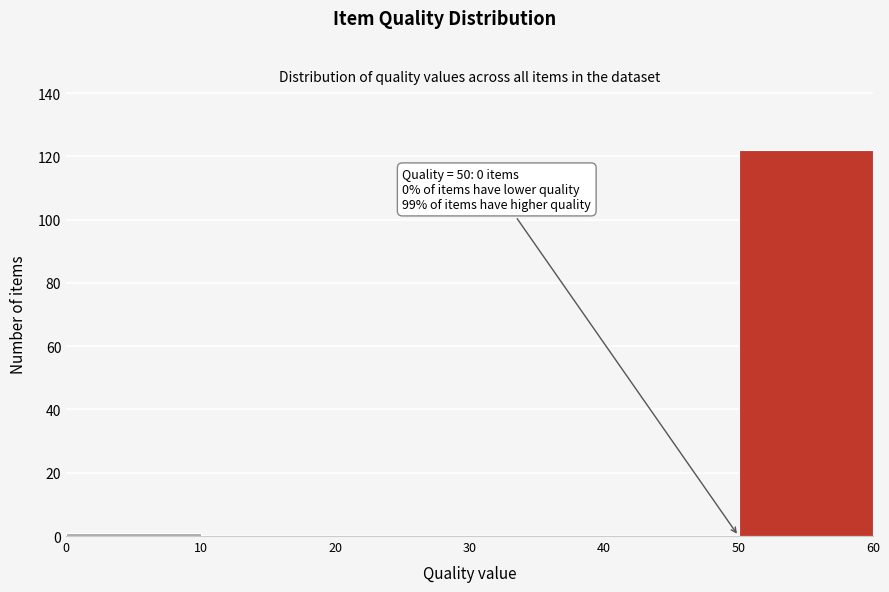

Which range on the x-axis has the tallest bar?

50 to 60